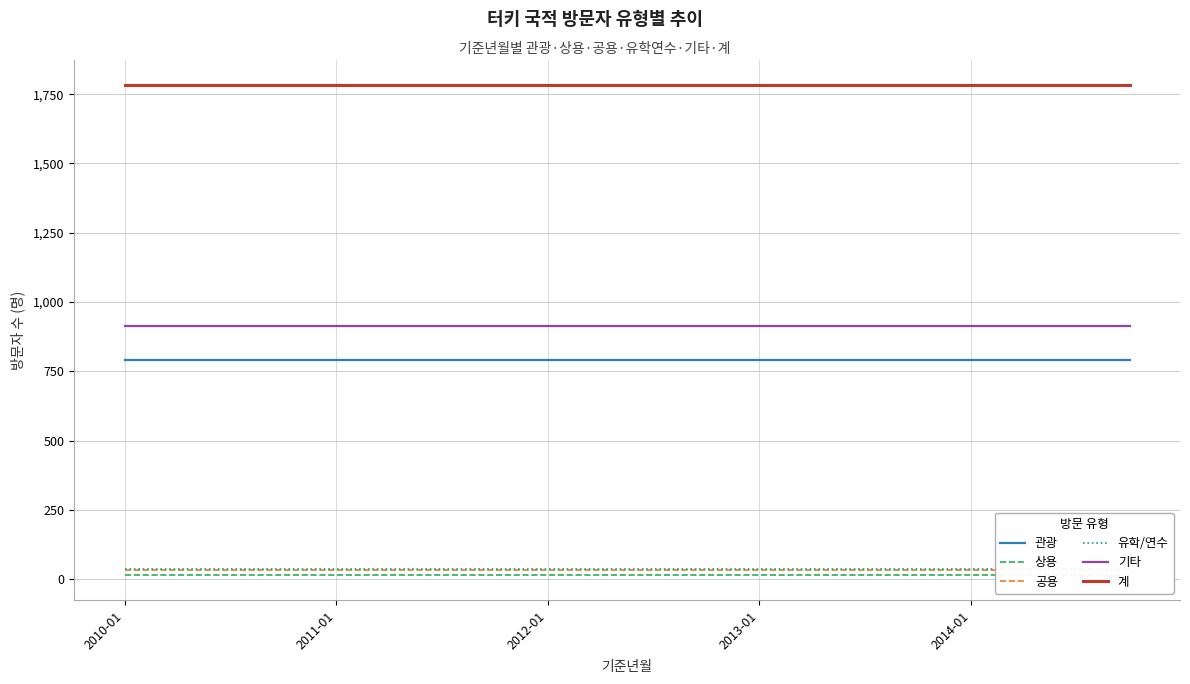

List the series in order of their peak value, lowest first.

상용, 공용, 유학/연수, 관광, 기타, 계